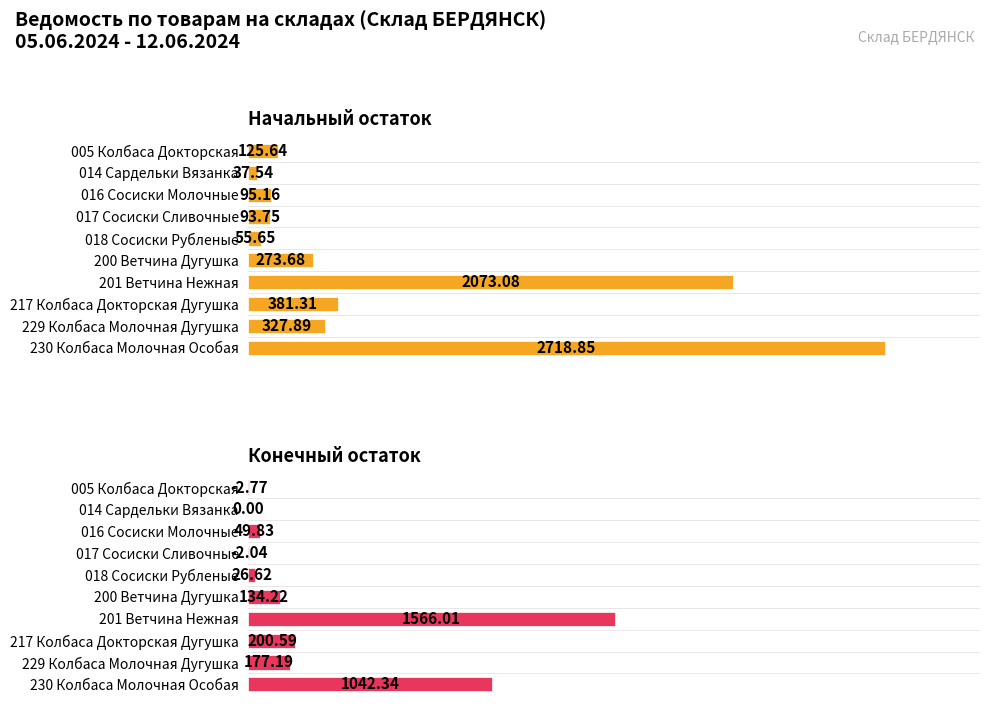

Between 017 Сосиски Сливочные and 018 Сосиски Рубленые, which series saw the biggest shift?

Начальный остаток